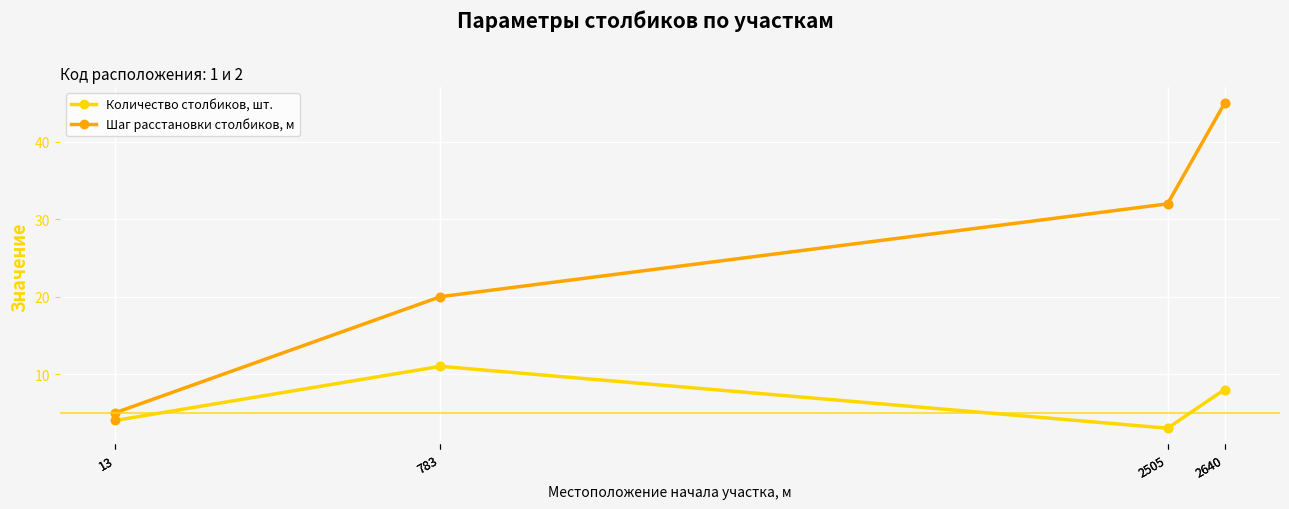

Where do Количество столбиков, шт. and Шаг расстановки столбиков, м first cross each other?

13 and 13